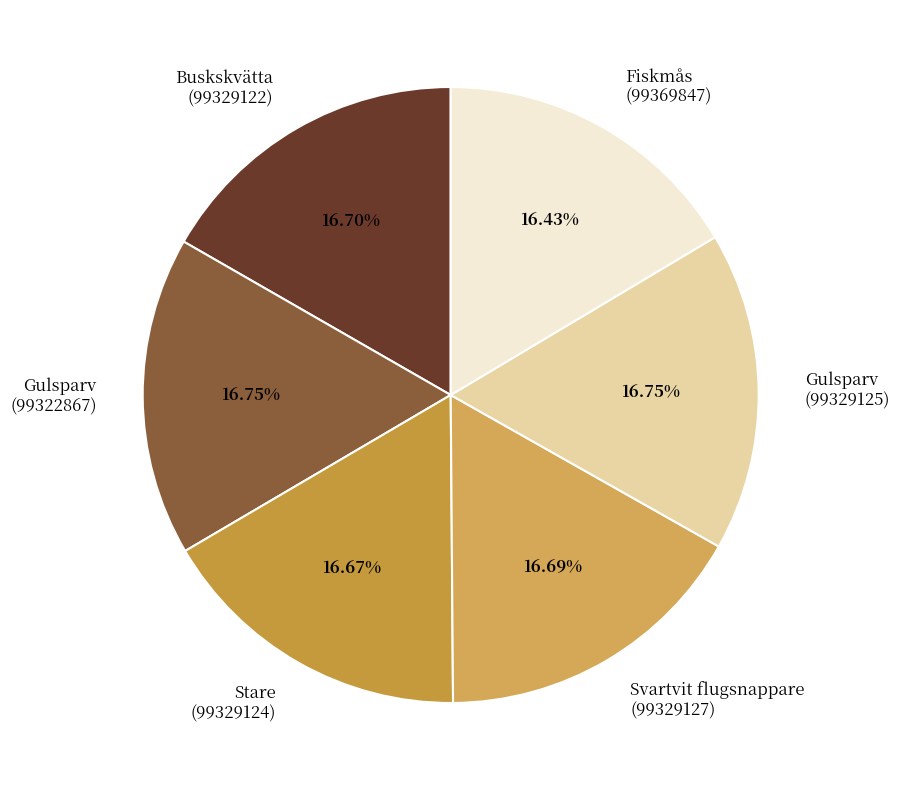

Approximately how many times larger is the value at Svartvit flugsnappare (99329127) compared to Gulsparv (99329125)?

1.0